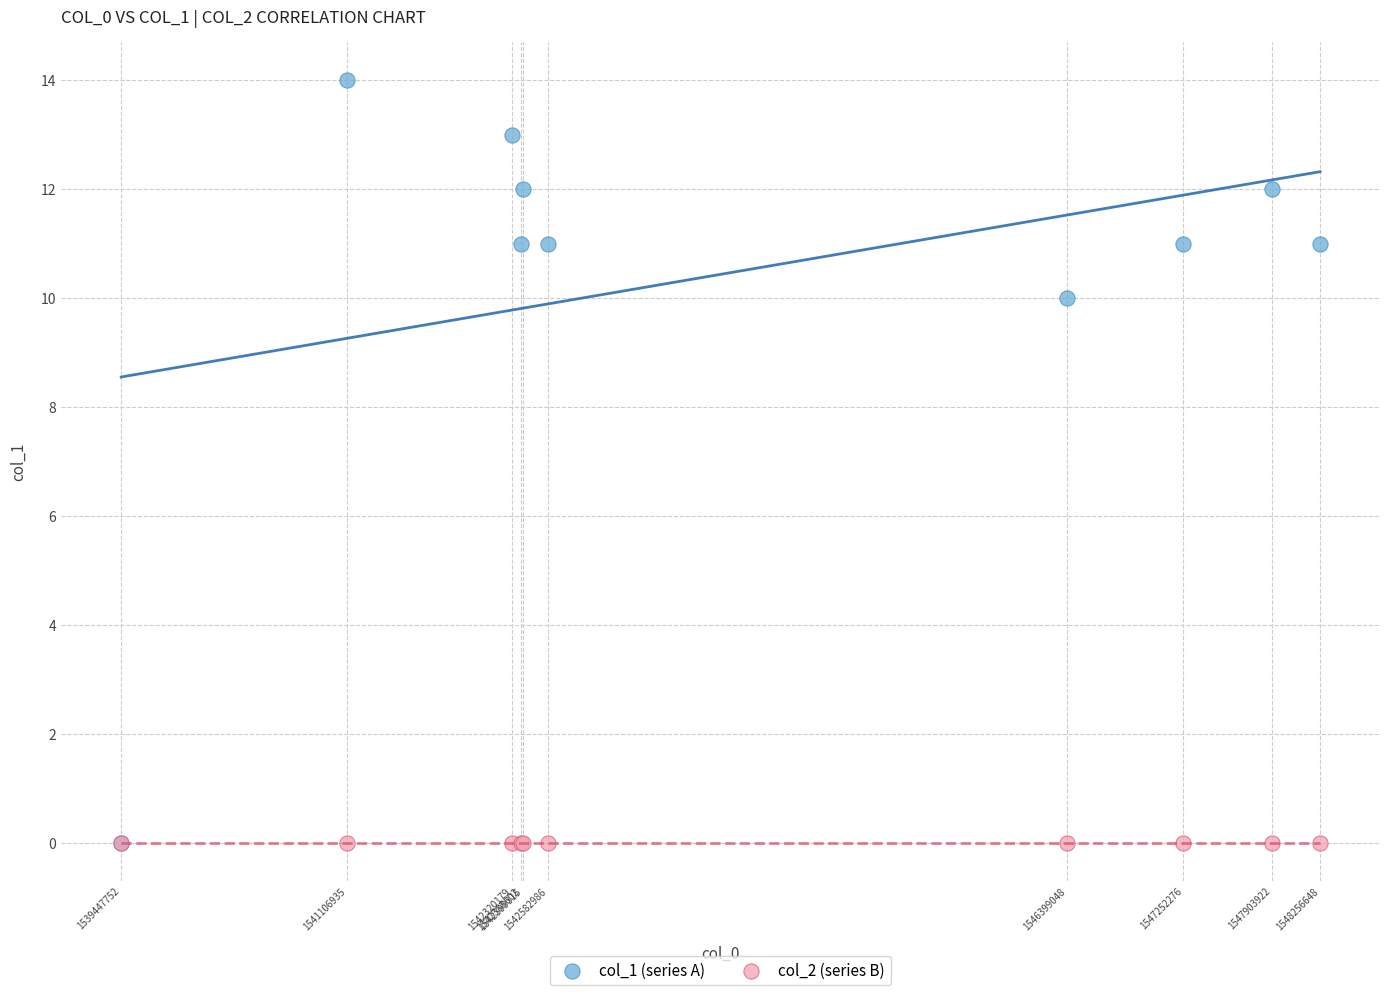

Across all series, what Y value is closest to 7?

10